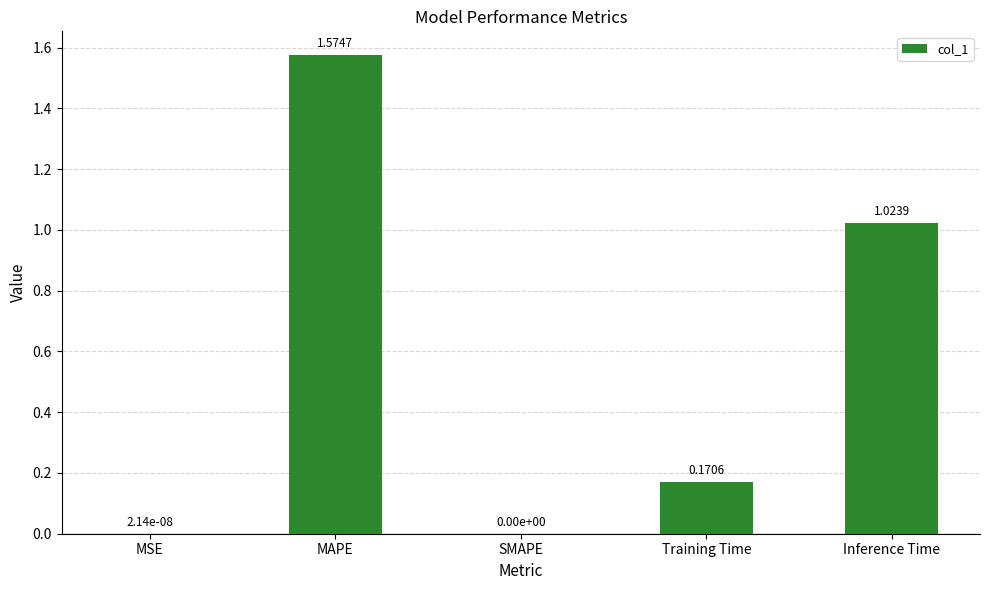

What is the change in value from Training Time to Inference Time?

+0.9